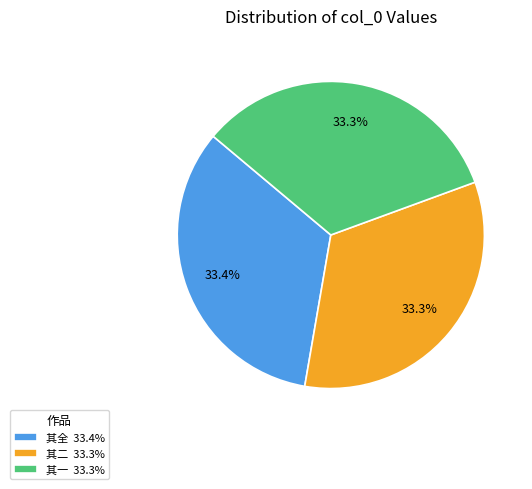

To the nearest percent, what is the average slice percentage?

33%